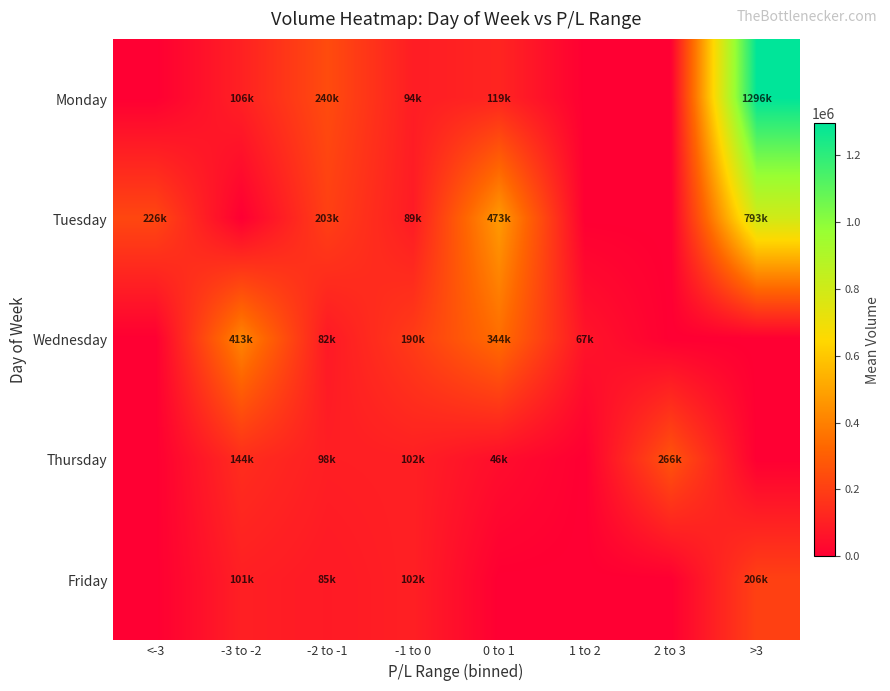

Reading left to right, list all the values displayed in this chart.

Monday: <-3=0.0	-3 to -2=105897.0	-2 to -1=240174.0	-1 to 0=94124.0	0 to 1=118753.7	1 to 2=0.0	2 to 3=0.0	>3=1295613.0
Tuesday: <-3=226051.0	-3 to -2=0.0	-2 to -1=203224.0	-1 to 0=88788.5	0 to 1=472673.0	1 to 2=0.0	2 to 3=0.0	>3=793057.0
Wednesday: <-3=0.0	-3 to -2=413481.0	-2 to -1=82178.0	-1 to 0=189768.0	0 to 1=344362.0	1 to 2=67050.0	2 to 3=0.0	>3=0.0
Thursday: <-3=0.0	-3 to -2=143628.7	-2 to -1=98276.0	-1 to 0=101502.0	0 to 1=45728.0	1 to 2=0.0	2 to 3=265936.0	>3=0.0
Friday: <-3=0.0	-3 to -2=100783.0	-2 to -1=85206.8	-1 to 0=101801.0	0 to 1=0.0	1 to 2=0.0	2 to 3=0.0	>3=206063.0